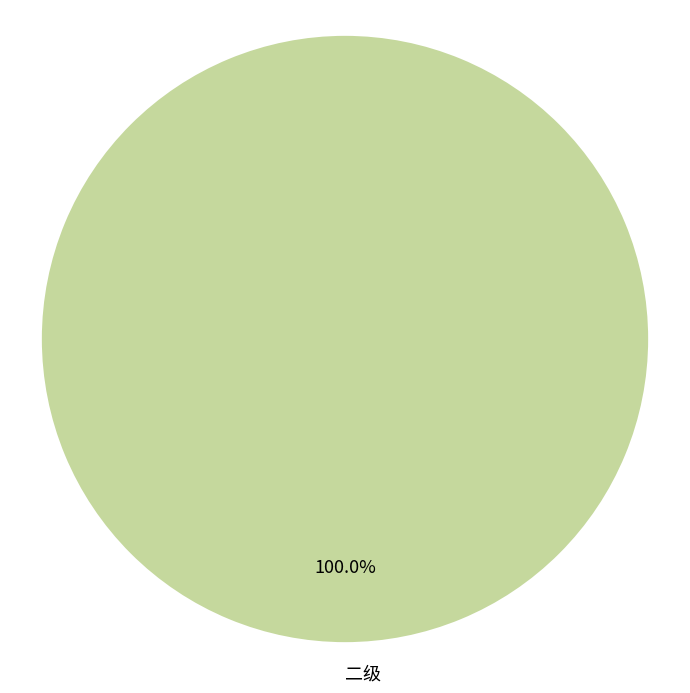

What percentage is the 二级 slice, to the nearest percent?

100%